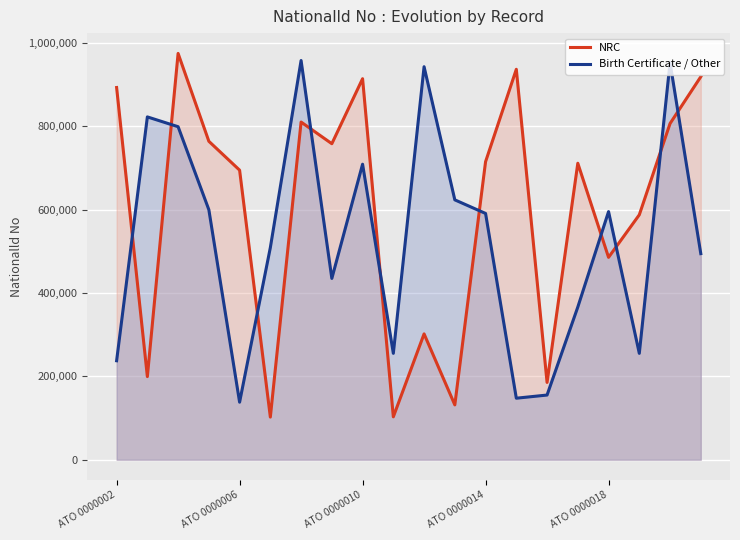

What is the maximum value for Birth Certificate / Other?

957847